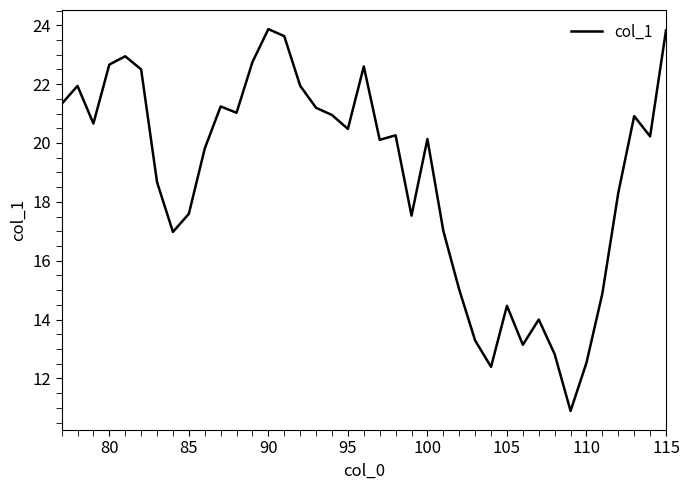

What is the greatest value displayed?

23.9